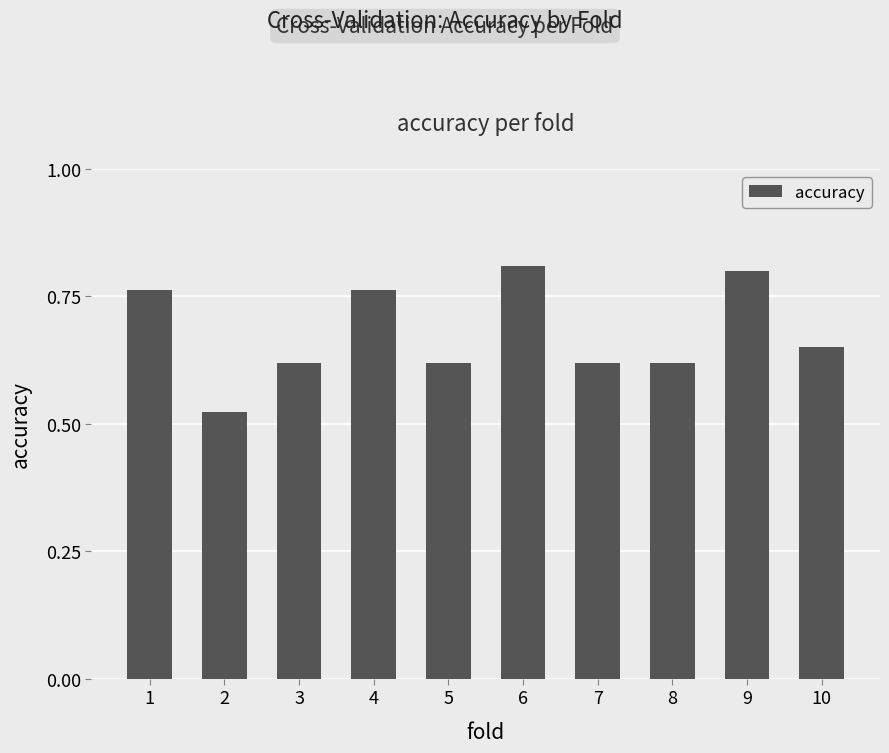

What is the sum of the values at 4 and 8?

1.4